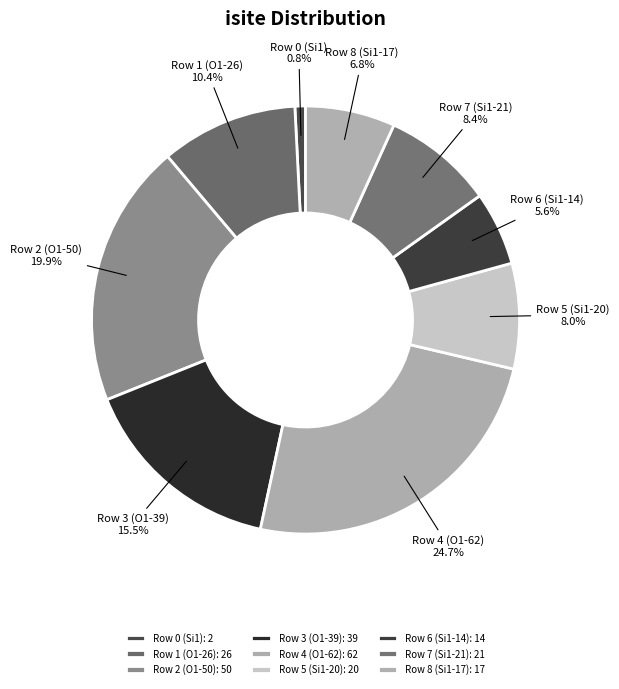

Which category has the smallest portion of the pie?

Row 0 (Si1)